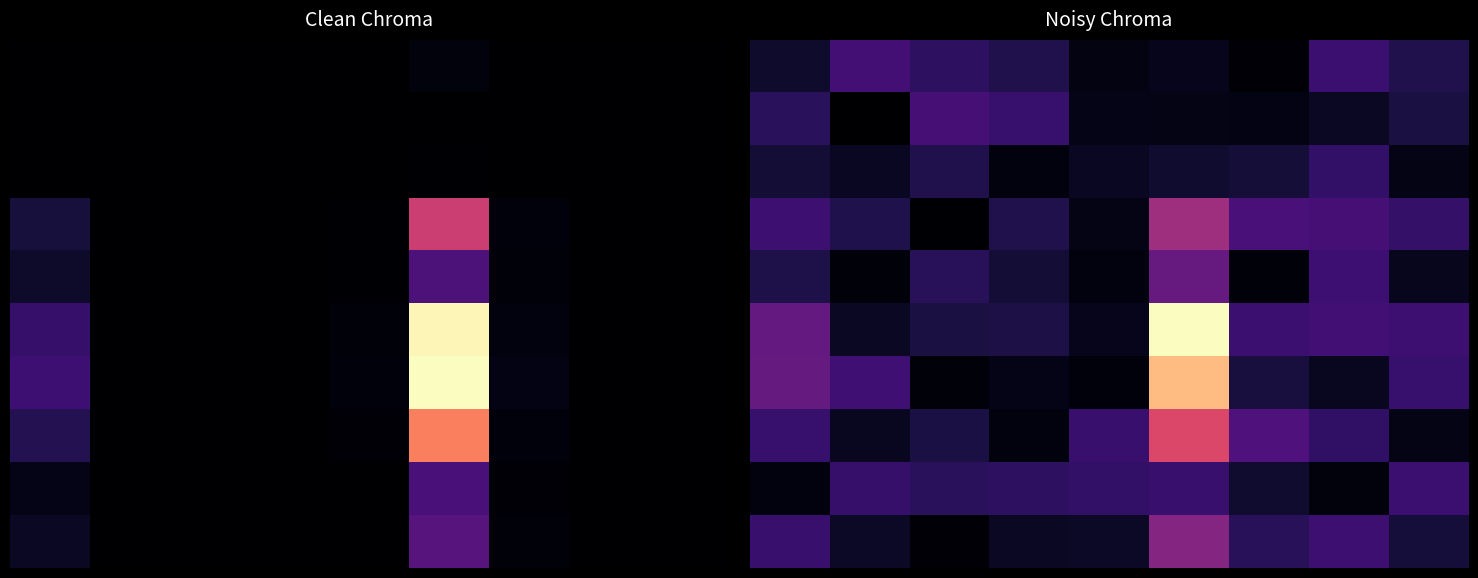

Count the number of data series in this chart.

10